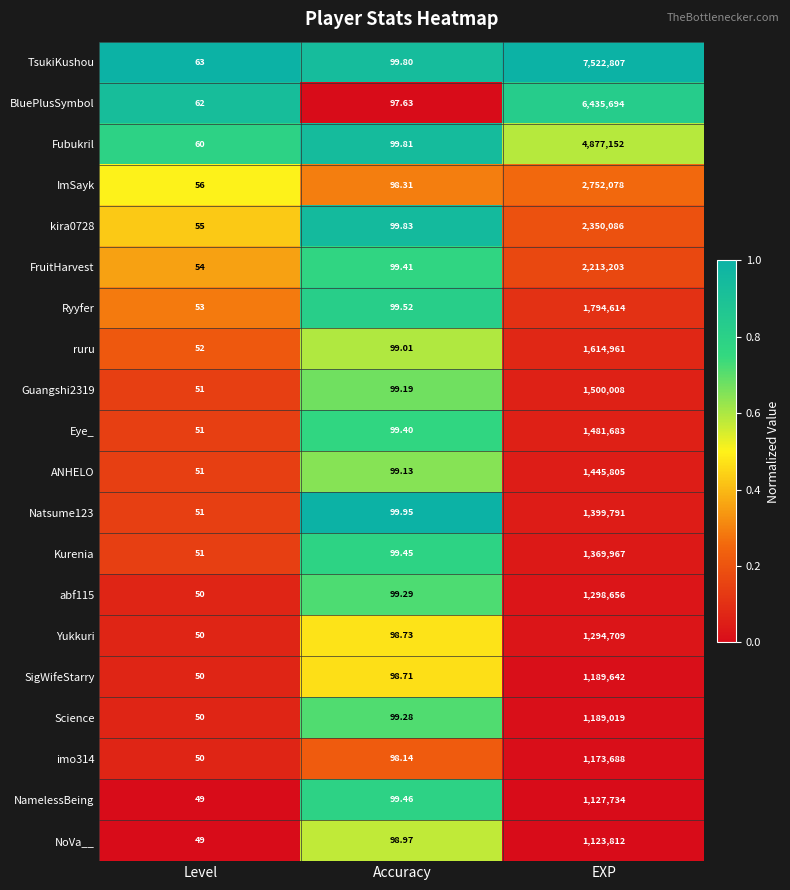

Which category has the lowest value across all series?

Level